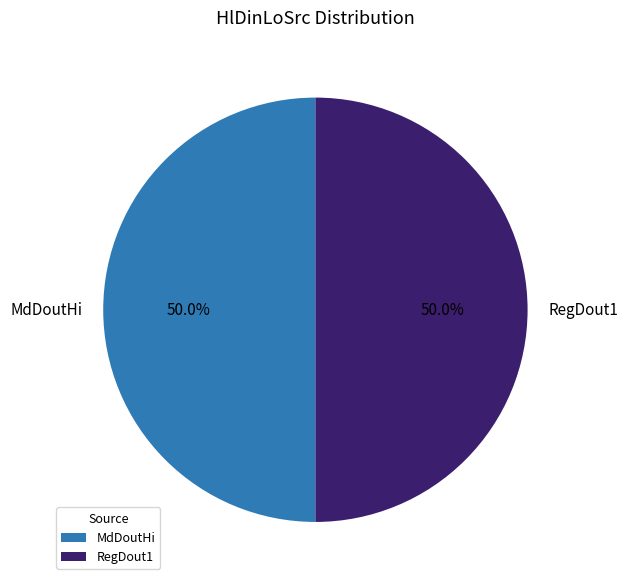

The RegDout1 slice represents 92% of the pie. True or false?

False